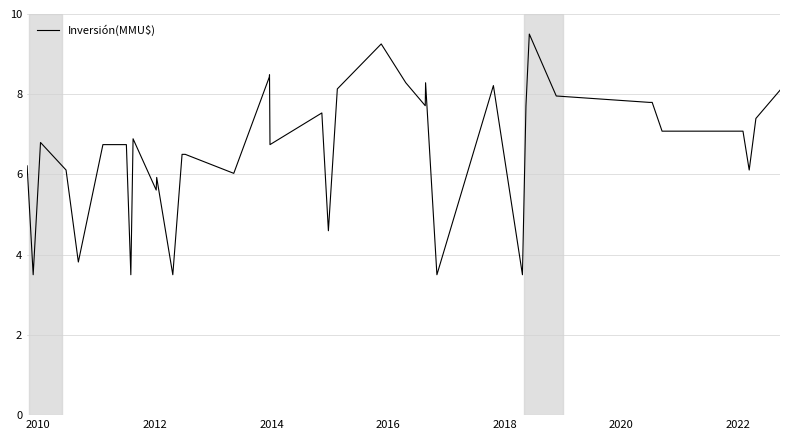

What is the maximum value shown in the chart?

9.5